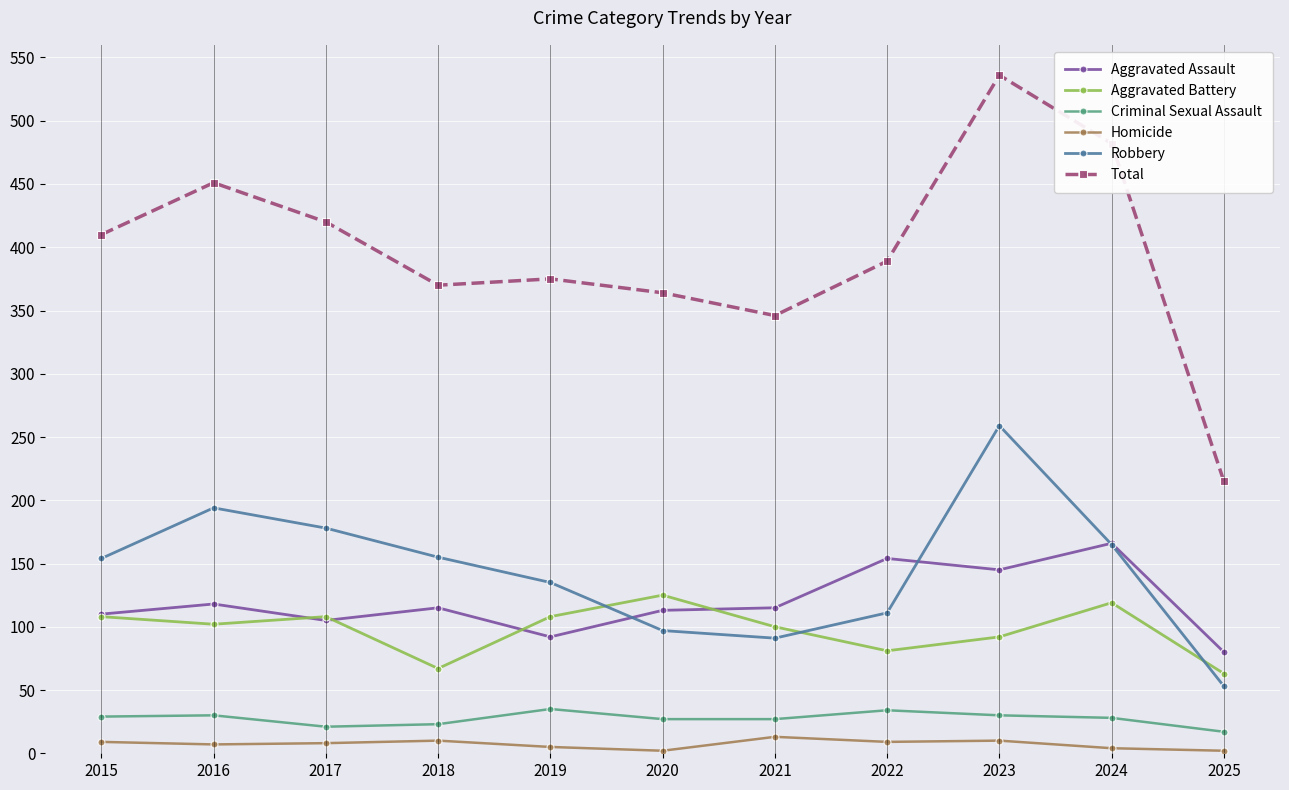

Rank the series at 2022 from highest to lowest value.

Total, Aggravated Assault, Robbery, Aggravated Battery, Criminal Sexual Assault, Homicide